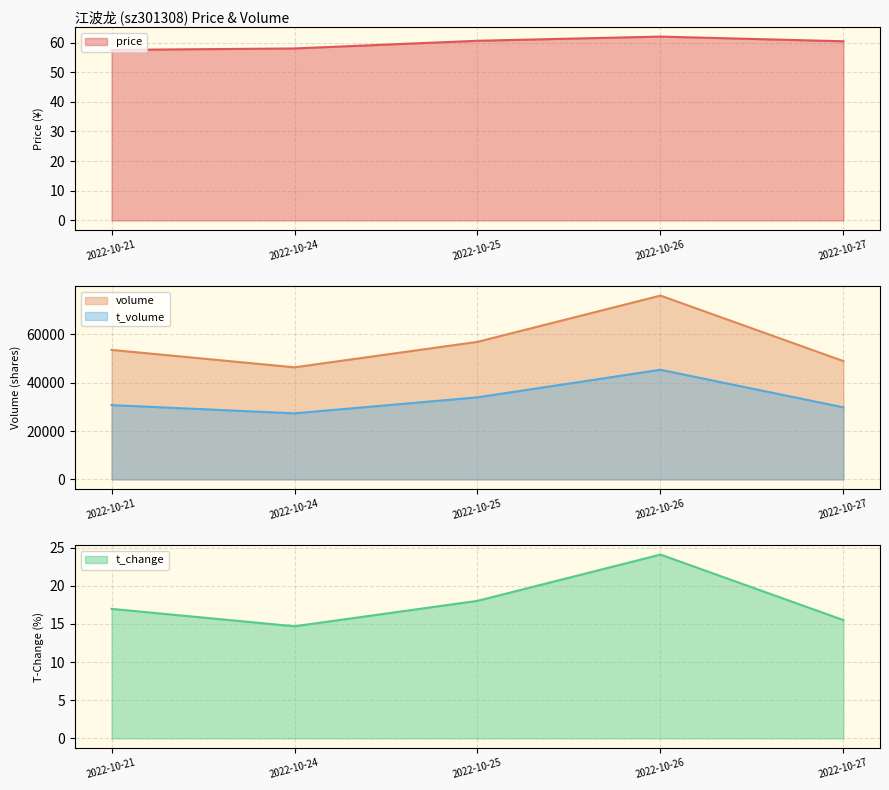

How many lines are shown in the chart?

4